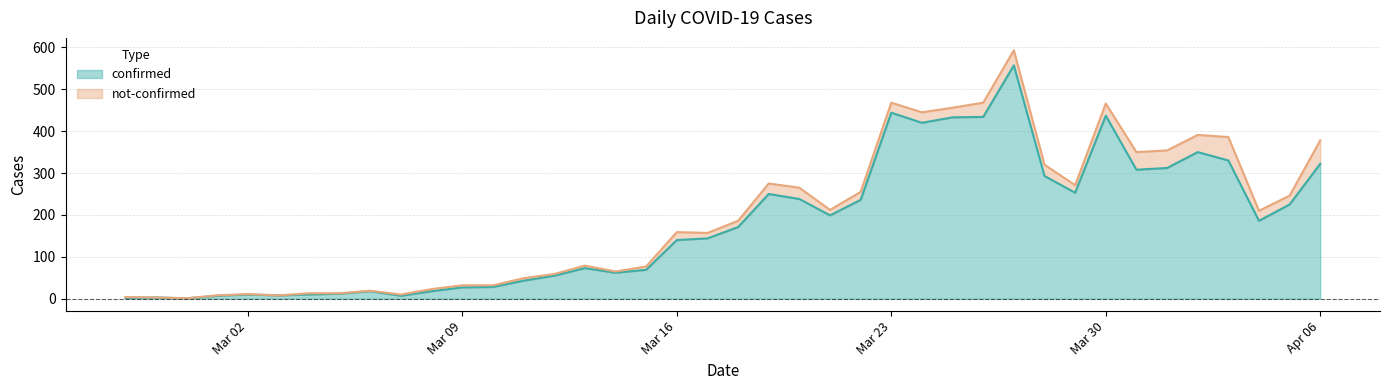

What is the change in value from 2020-03-21 to 2020-04-01?

+113